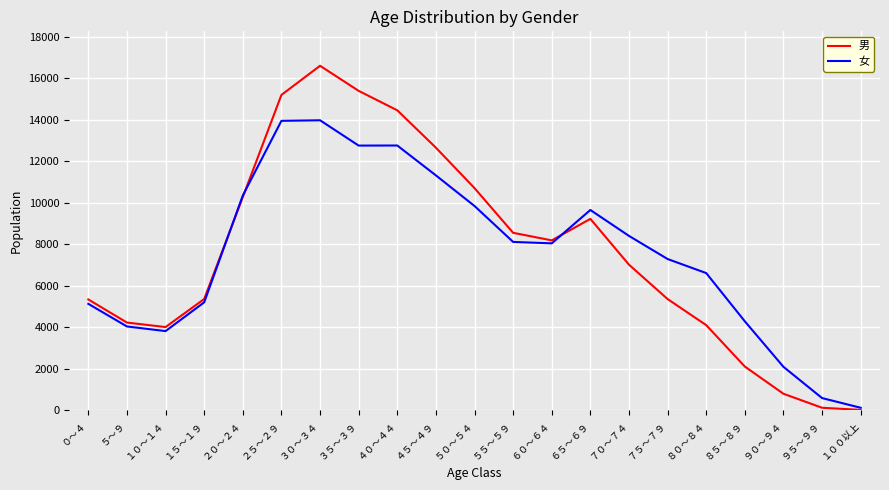

What is the sum of all 男 values?

159594